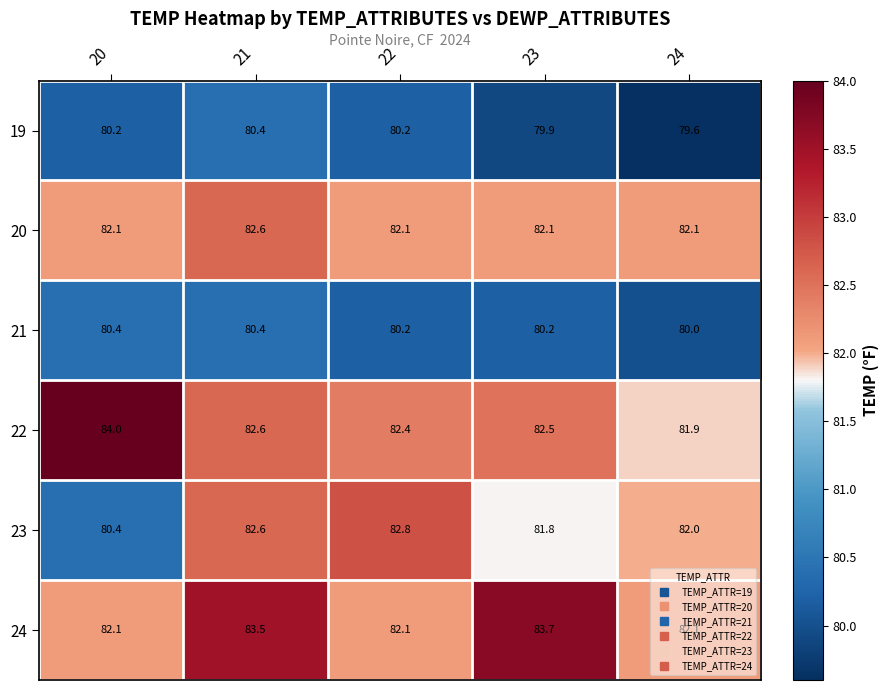

At which label is 21 closest to 80?

24